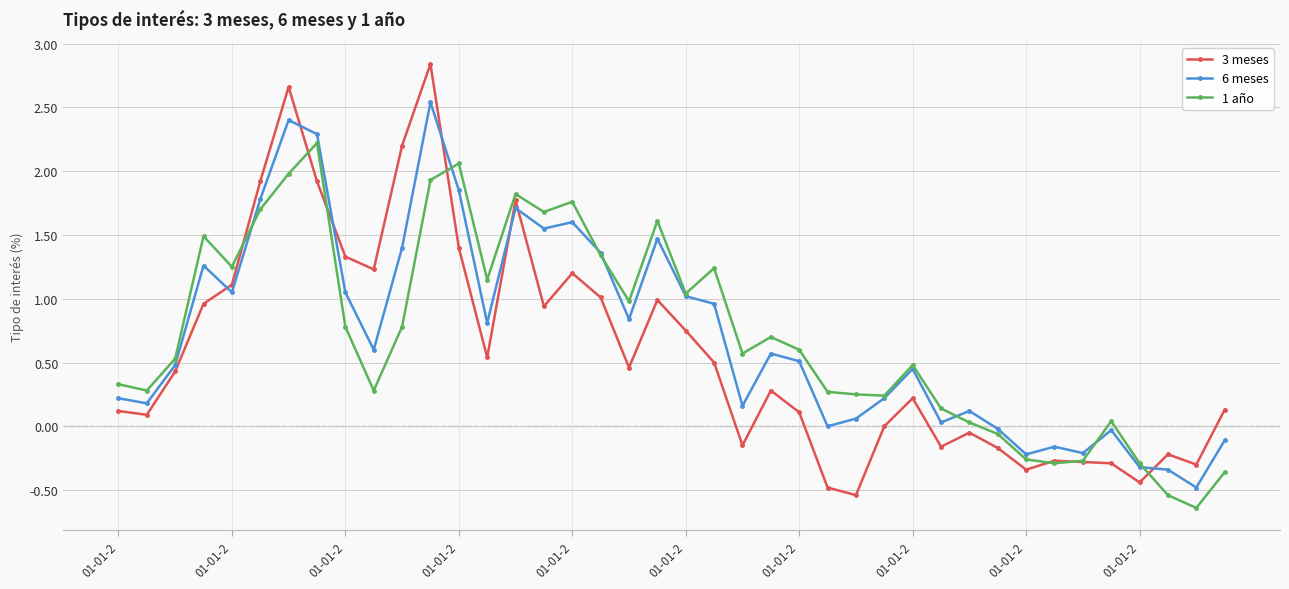

How many interior local valleys does the 3 meses series have?

11